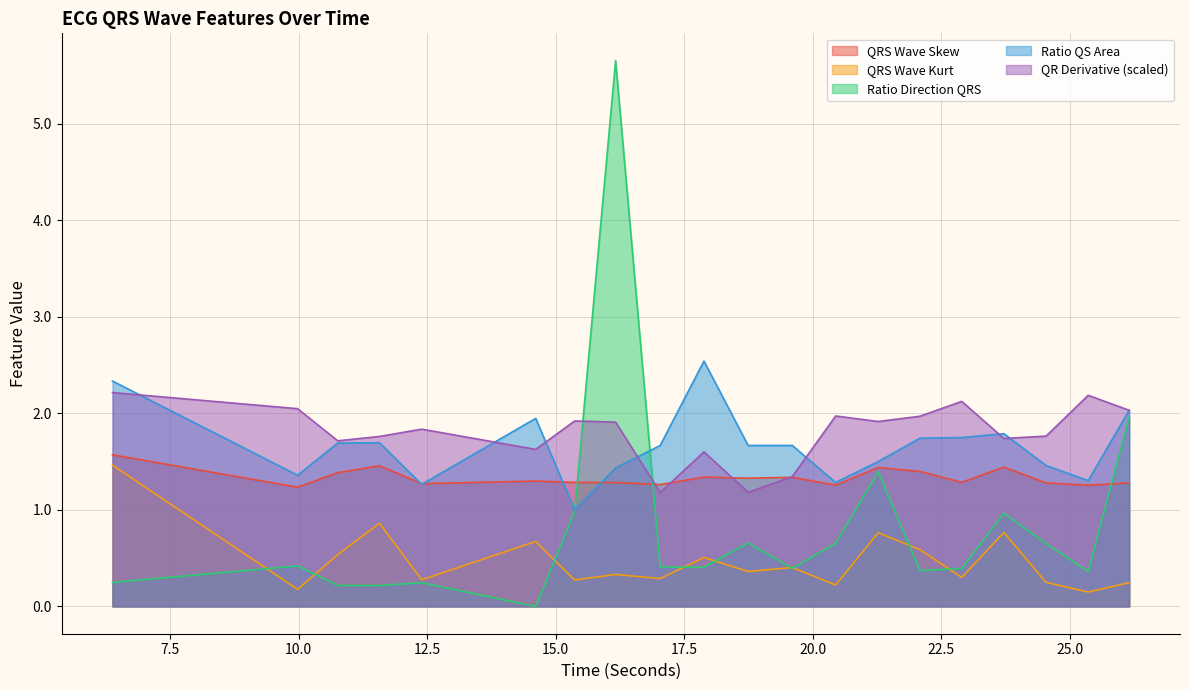

True or false: QRSWaveSkew_ECG and ratioDirectionQRS_ECG cross at least once.

True